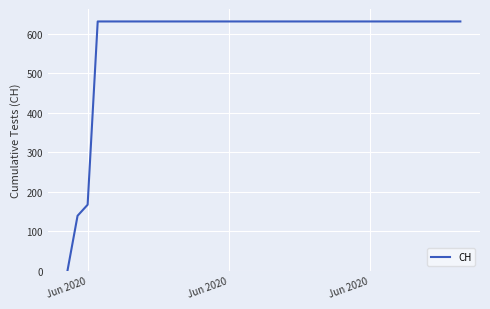

How many values are below 631?

3